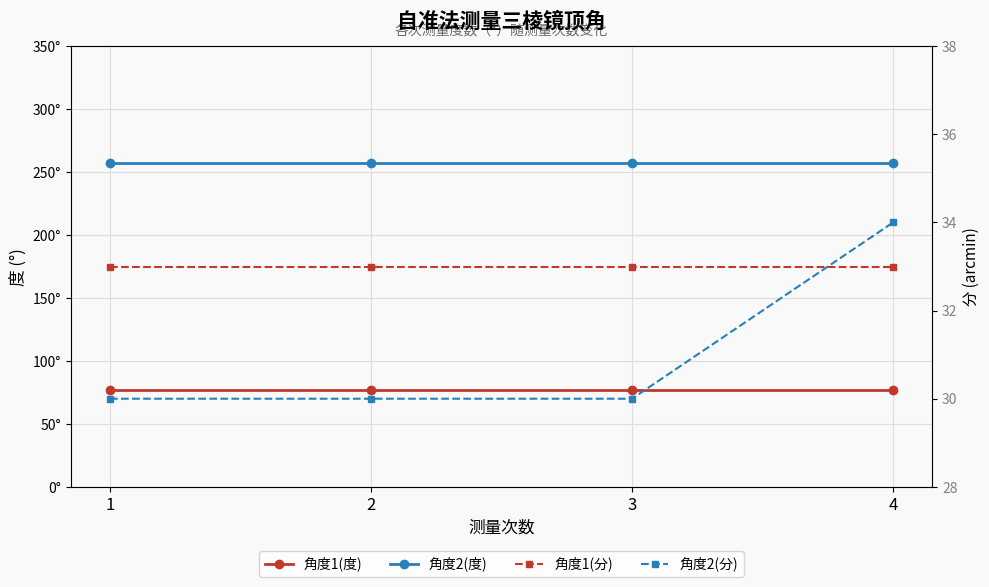

Is this an area chart (filled region under the line)?

No